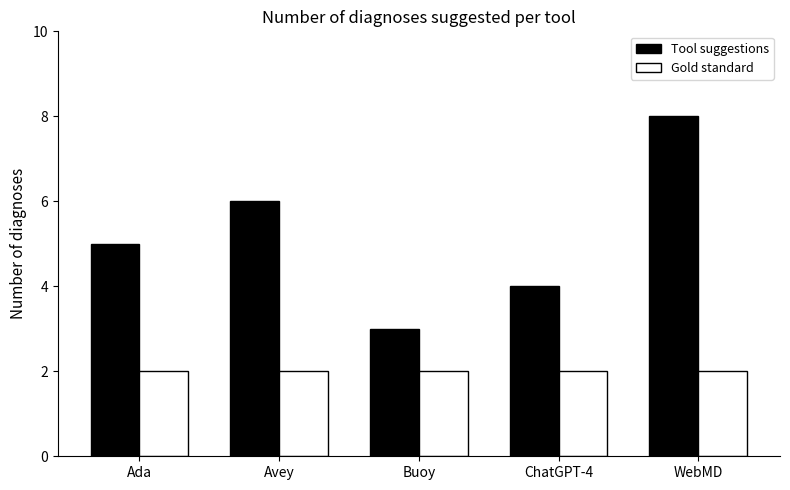

What is the label of the 3rd bar from the right?

Buoy